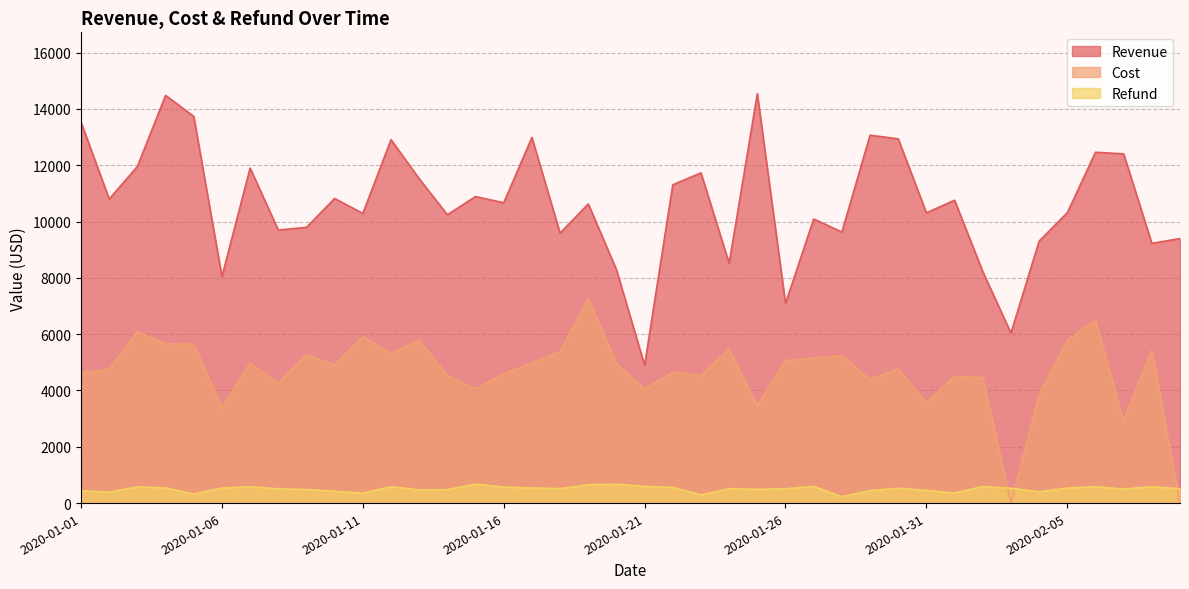

Reading left to right, what are all the values shown in this chart?

Revenue: 13528.1	10800.3	11957.5	14481.8	13735.1	8045.4	11900.2	9697.3	9793.6	10821.2	10288.1	12908.5	11522.1	10243.4	10887.7	10667.4	12988.2	9589.7	10626.1	8291.8	4894.0	11307.2	11728.9	8515.7	14539.5	7091.3	10091.5	9625.6	13065.6	12938.7	10309.9	10756.3	8224.4	6038.4	9304.2	10312.7	12460.6	12404.8	9225.4	9395.4
Cost: 4630.8	4760.6	6099.7	5655.3	5640.1	3383.0	4975.7	4262.0	5279.9	4901.9	5910.2	5317.2	5786.3	4533.6	4055.6	4589.9	4983.0	5379.1	7259.3	4957.7	4044.1	4654.0	4536.4	5481.5	3459.2	5063.3	5156.5	5232.2	4402.7	4762.1	3575.9	4506.7	4457.1	0.0	3843.8	5781.2	6494.5	2930.0	5426.3	0.0
Refund: 440.1	388.4	576.7	535.6	323.1	535.5	581.5	505.9	481.5	419.2	355.4	580.0	469.1	476.6	673.3	568.5	537.1	514.2	652.0	672.0	593.0	558.2	290.5	512.4	487.0	509.4	594.3	226.0	443.1	527.0	453.3	358.3	586.9	527.7	402.9	531.5	582.2	500.5	580.1	507.8